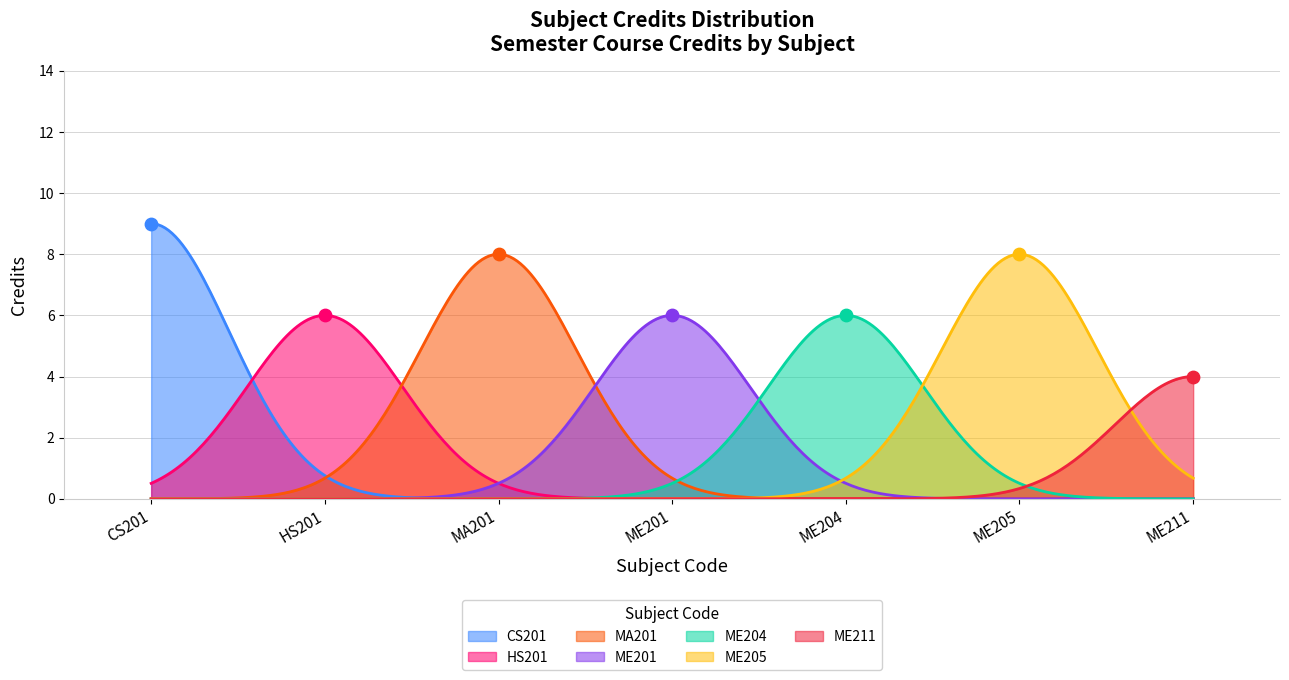

What is the ratio of the value at ME204 to the value at ME205?

0.8